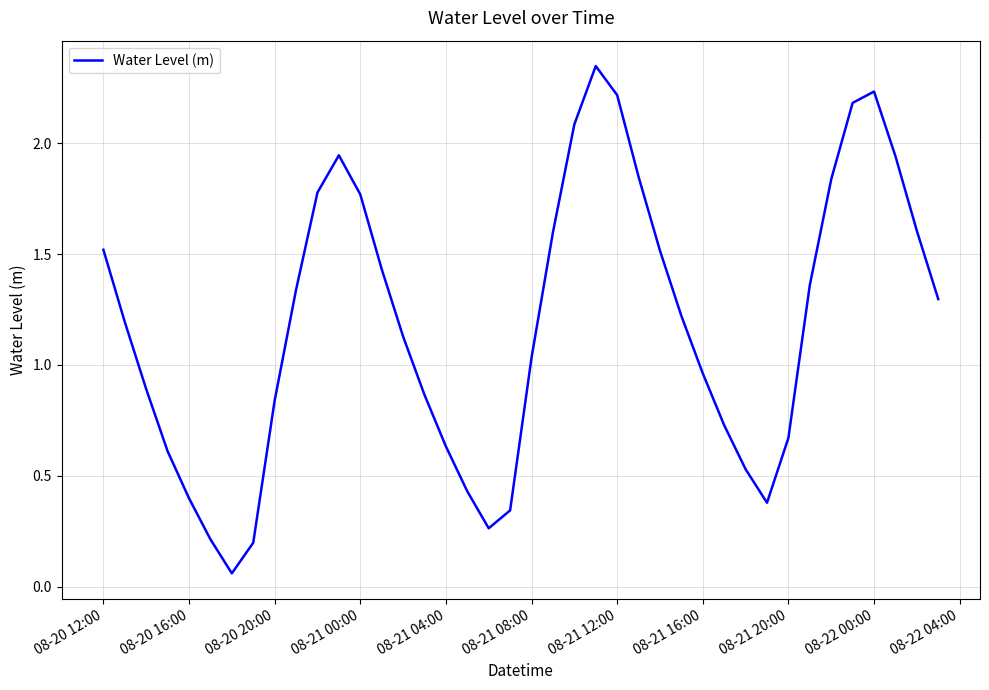

Count the number of values greater than 1.

23